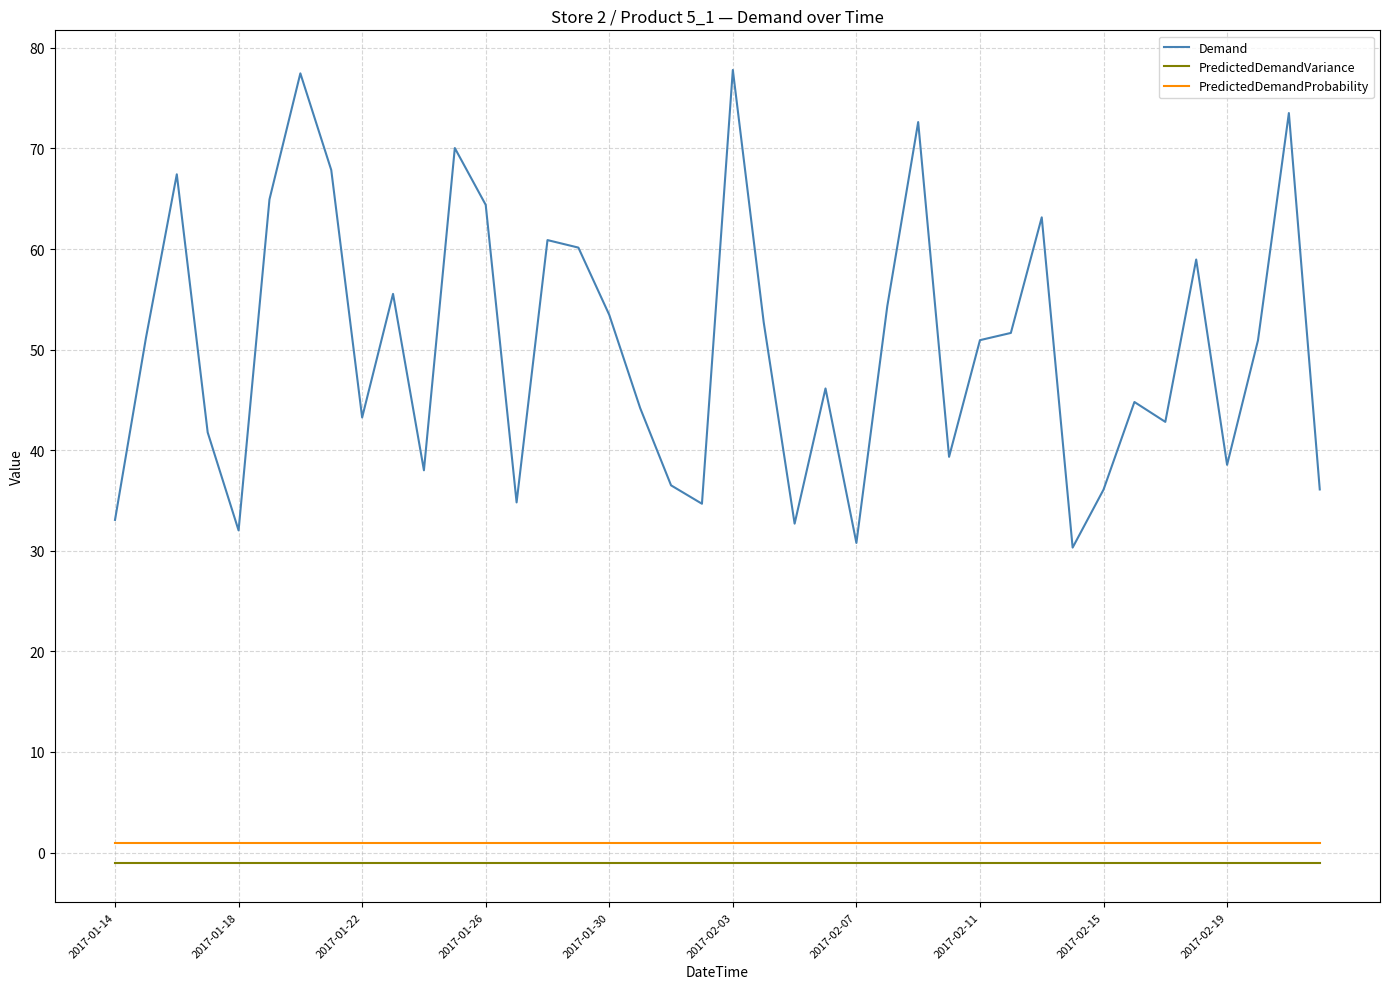

True or false: PredictedDemandVariance and PredictedDemandProbability cross at least once.

False